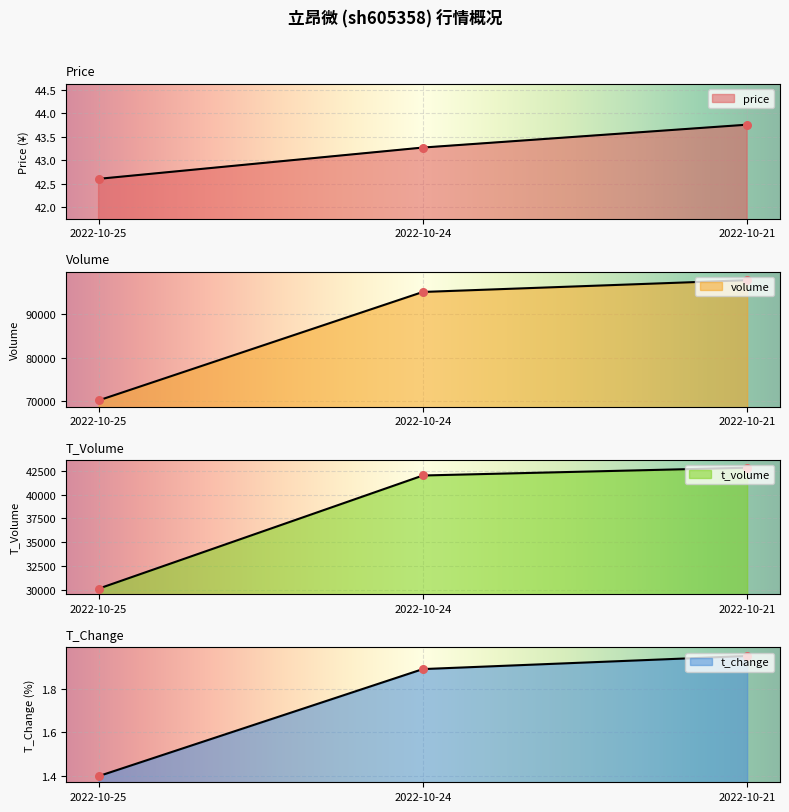

At how many categories does at least one series exceed 66957?

3